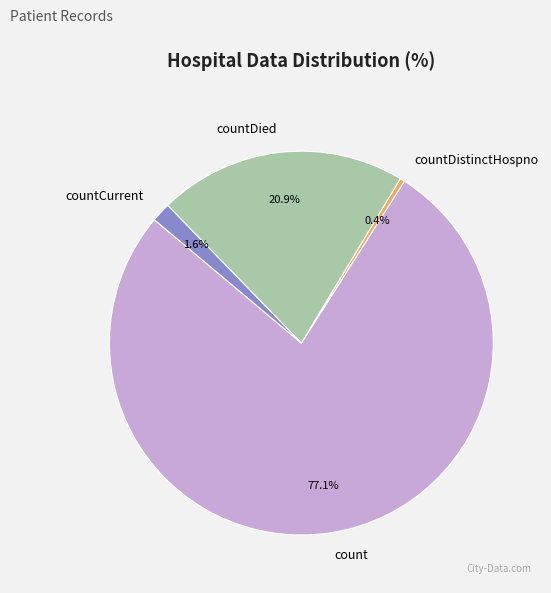

Count the number of slices in the pie.

4